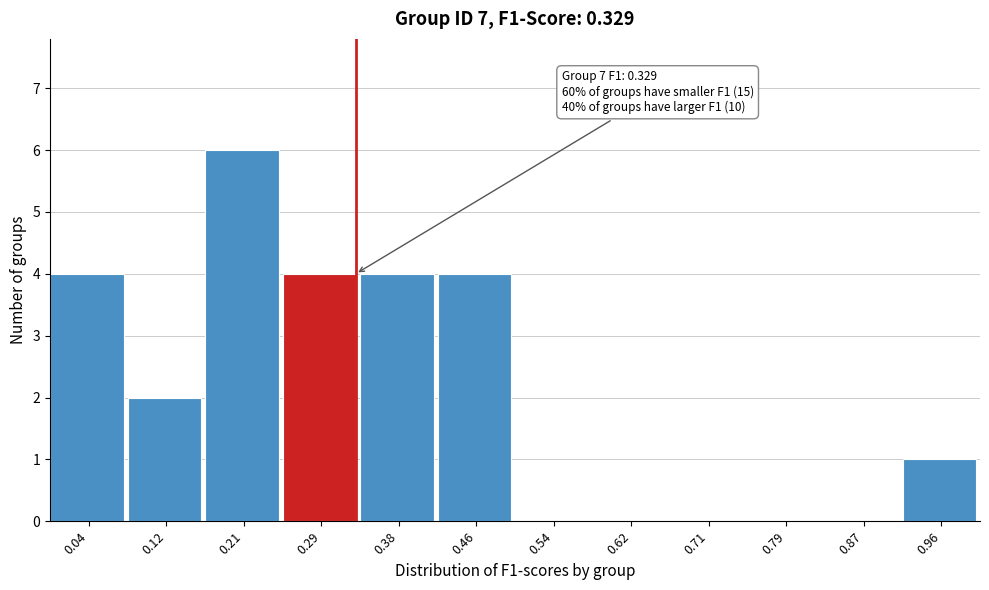

Which range on the x-axis has the tallest bar?

0.17 to 0.25